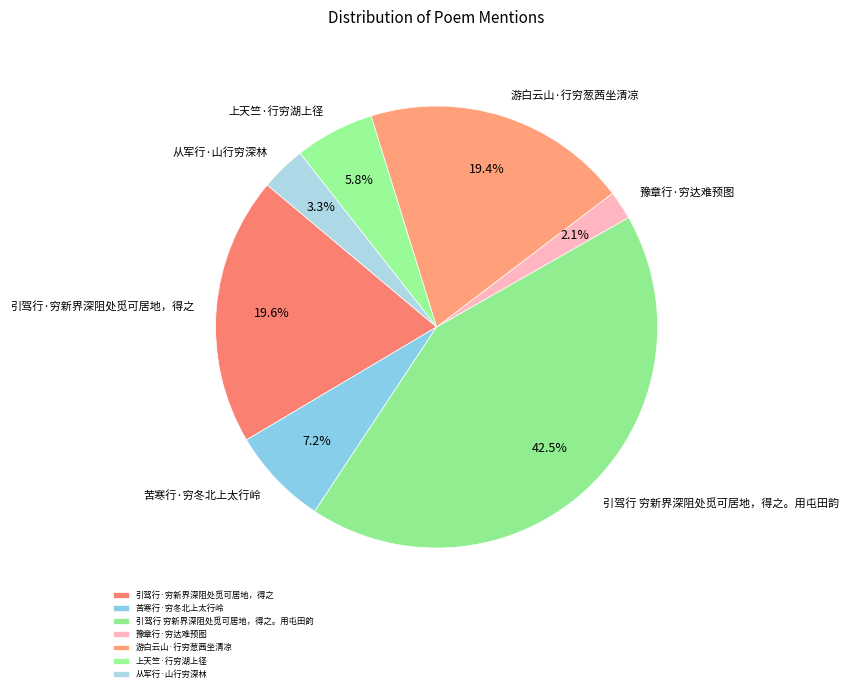

The 游白云山·行穷葱茜坐清凉 slice represents 7% of the pie. True or false?

False